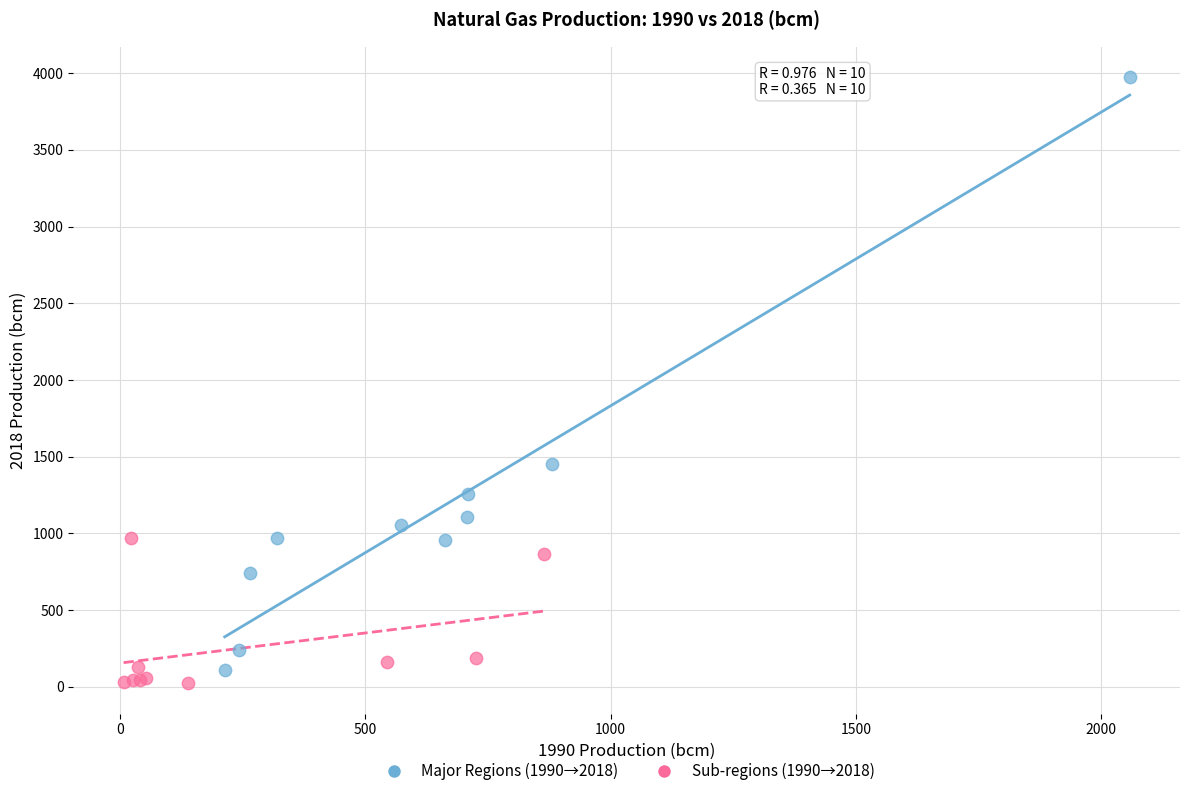

Which series has the largest Y range (max minus min)?

Major Regions (1990→2018)